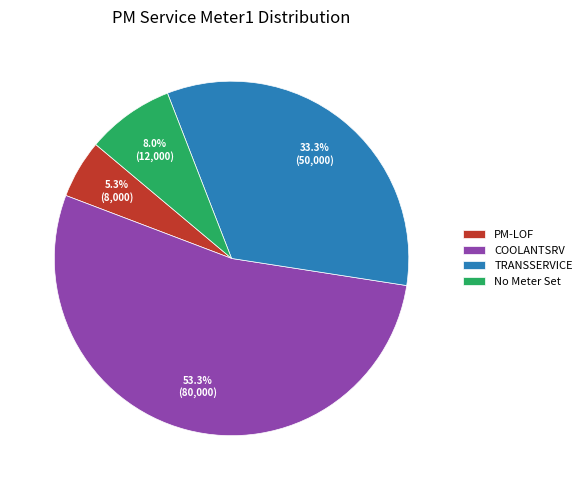

To the nearest percent, what is the average slice percentage?

25%